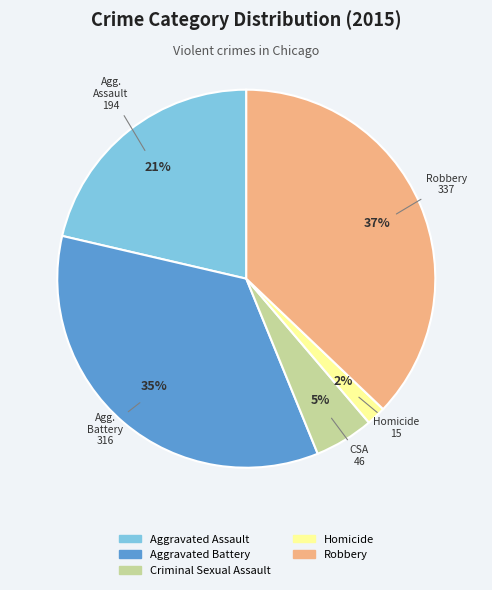

Between Criminal Sexual Assault and Robbery, which is larger?

Robbery